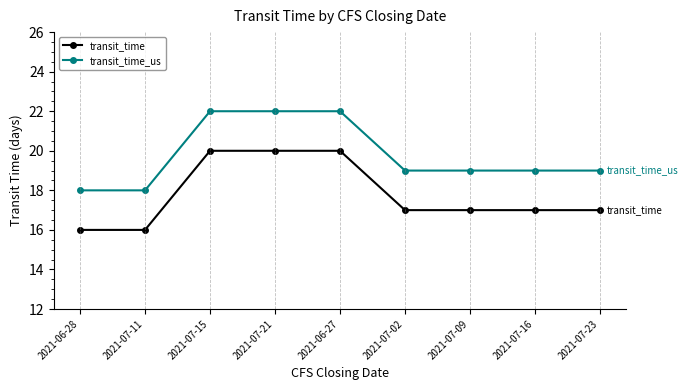

Reading left to right, what are all the values shown in this chart?

transit_time: 16	16	20	20	20	17	17	17	17
transit_time_us: 18	18	22	22	22	19	19	19	19